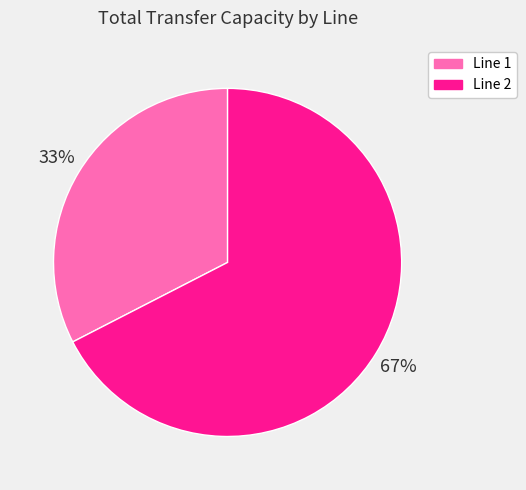

How many segments does this pie chart have?

2